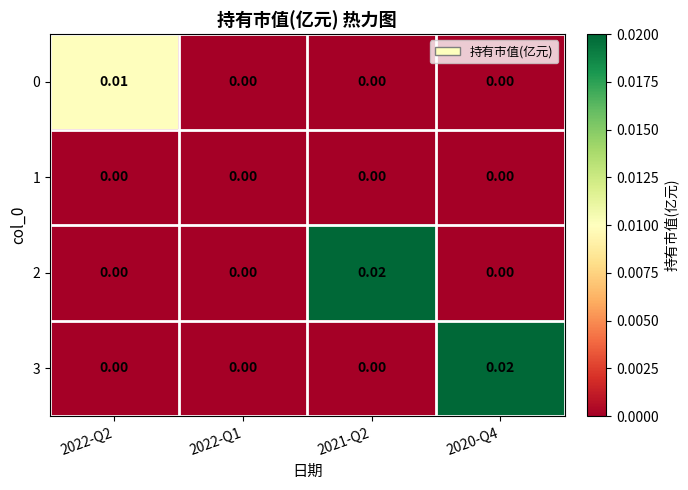

Is the value of 2 at 2022-Q2 greater than the value of 0 at 2022-Q2?

No